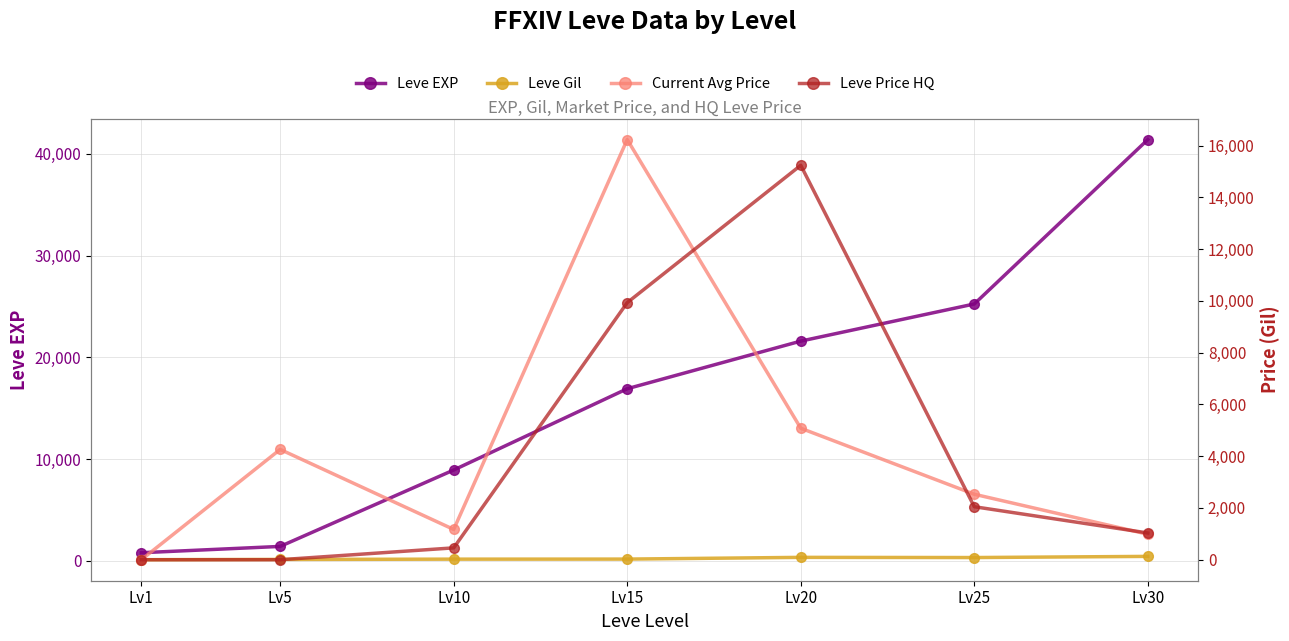

Where is the first local maximum for Leve Gil?

Lv20